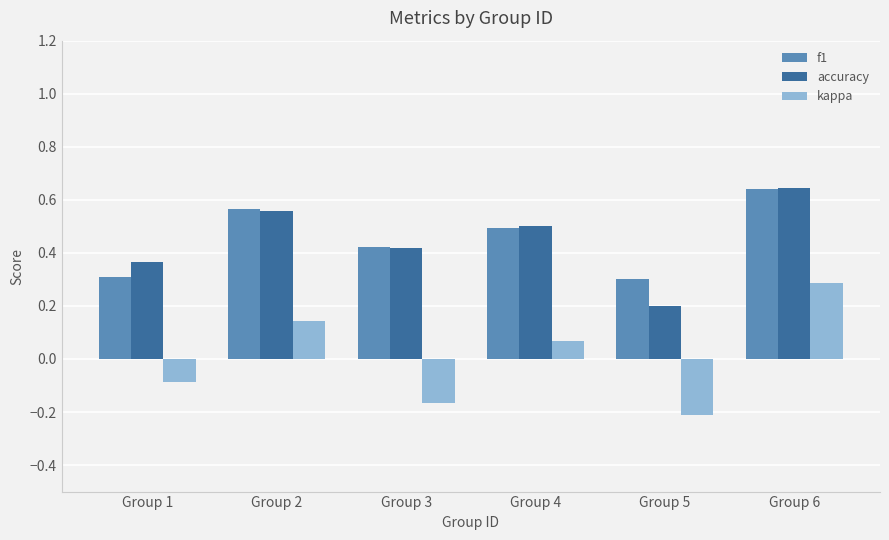

What is the total value across all series at Group 6?

1.6